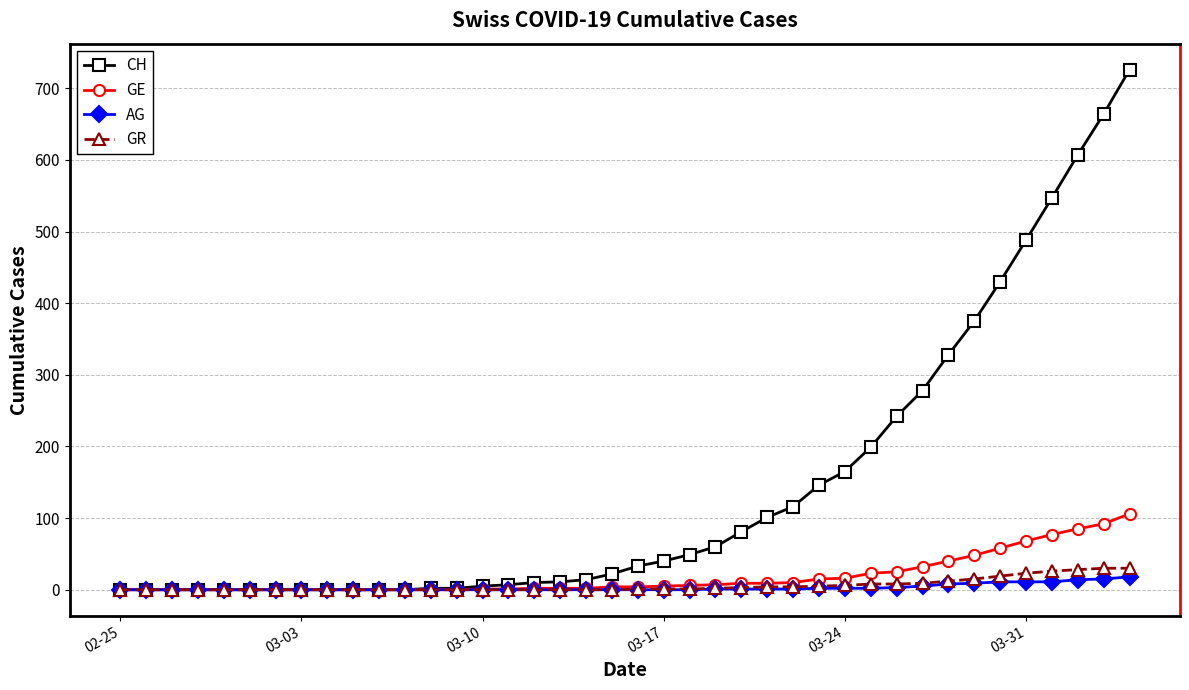

Which series has the widest spread of values?

CH